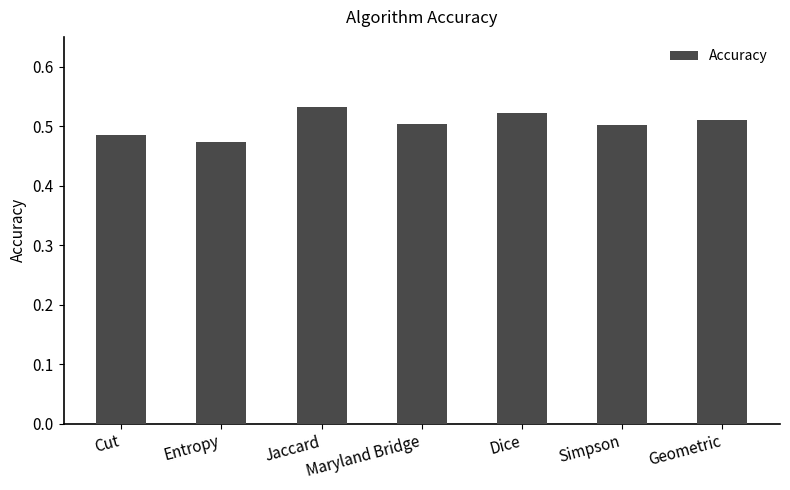

Where is the data nearest to the value 0?

Entropy